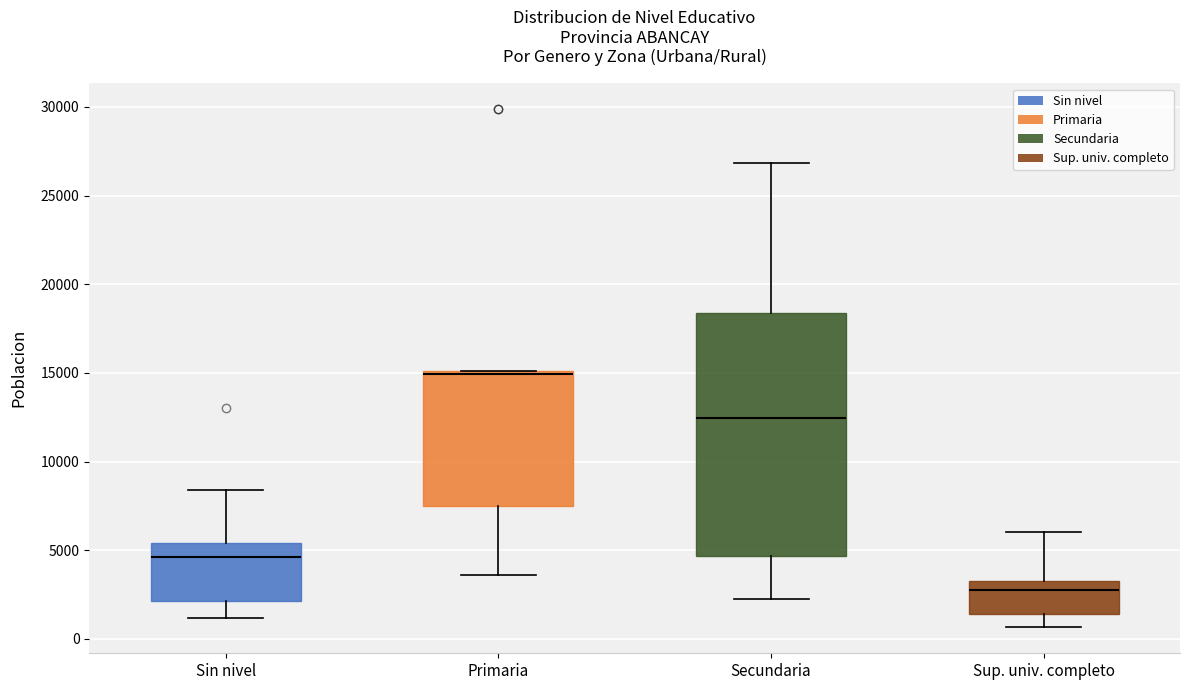

Reading left to right, transcribe this box plot: for each box, give where its median line is, the range the box spans, and where its two whiskers end, as read against the y-axis. The values are not printed on the chart, so give them approximately, as read against the axis.

Sin nivel: median 4500, box 2000 to 5500, whiskers 1000 to 8500
Primaria: median 15000 (just below the box's upper edge), box 7500 to 15000, whiskers 3500 to 15000
Secundaria: median 12500, box 4500 to 18500, whiskers 2500 to 27000
Sup. univ. completo: median 3000, box 1500 to 3500, whiskers 500 to 6000